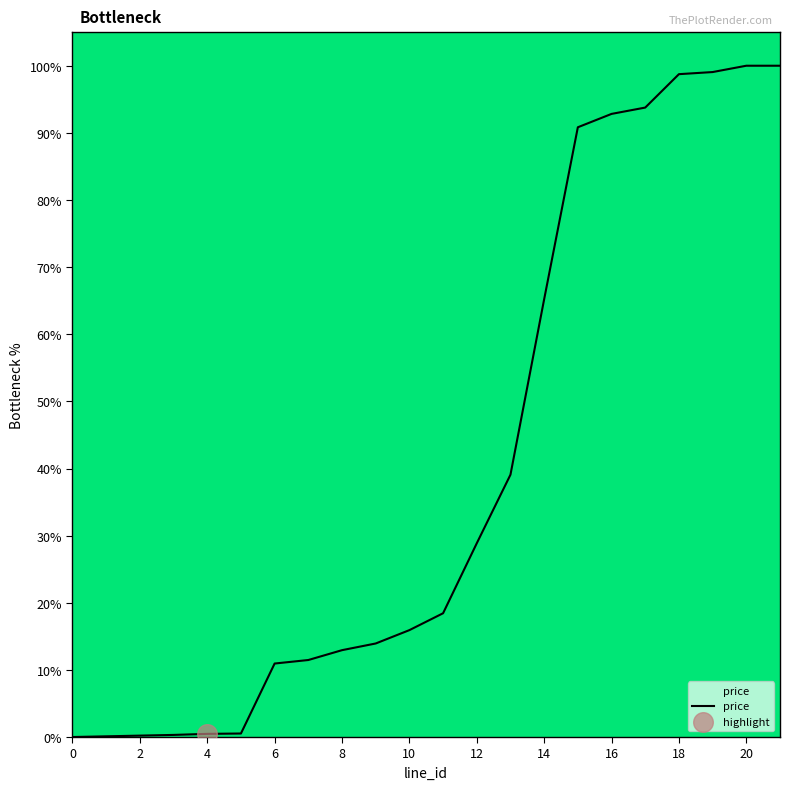

What is the difference between the maximum and minimum values?

100.0